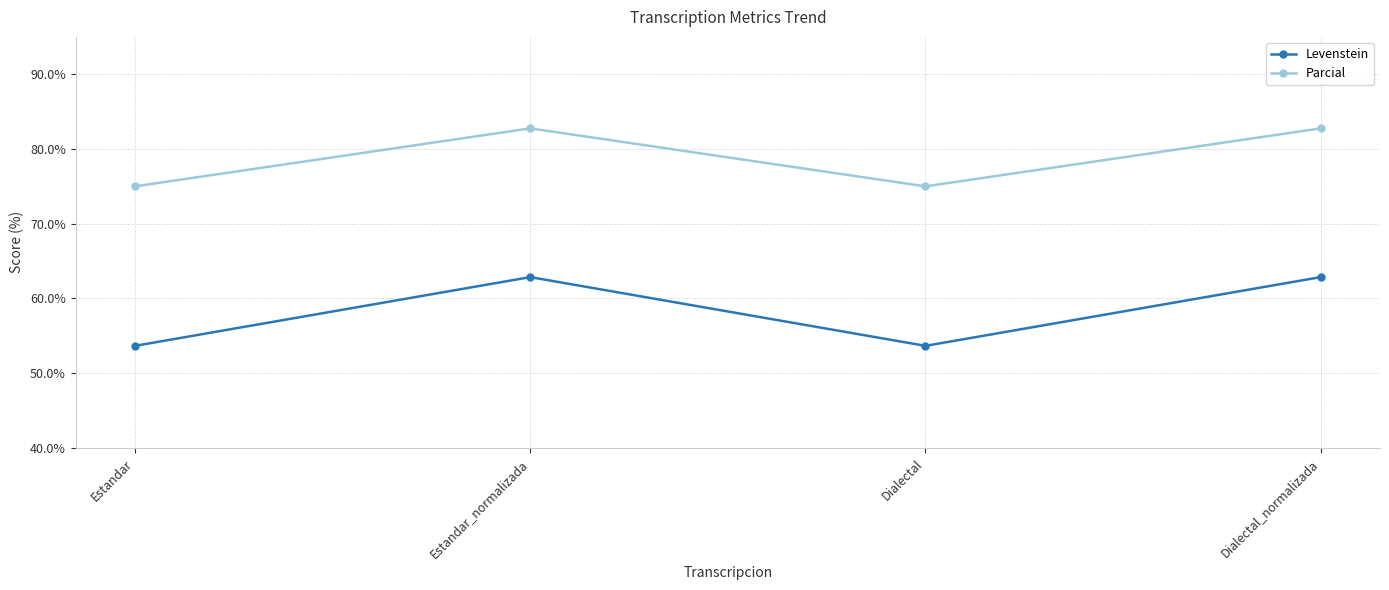

What is the difference between the maximum and second lowest values in the Parcial series?

7.8